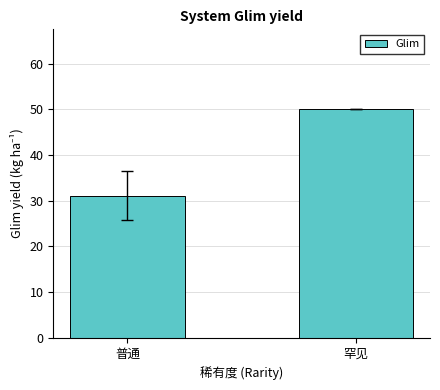

The value at 普通 is 31.1. True or false?

True